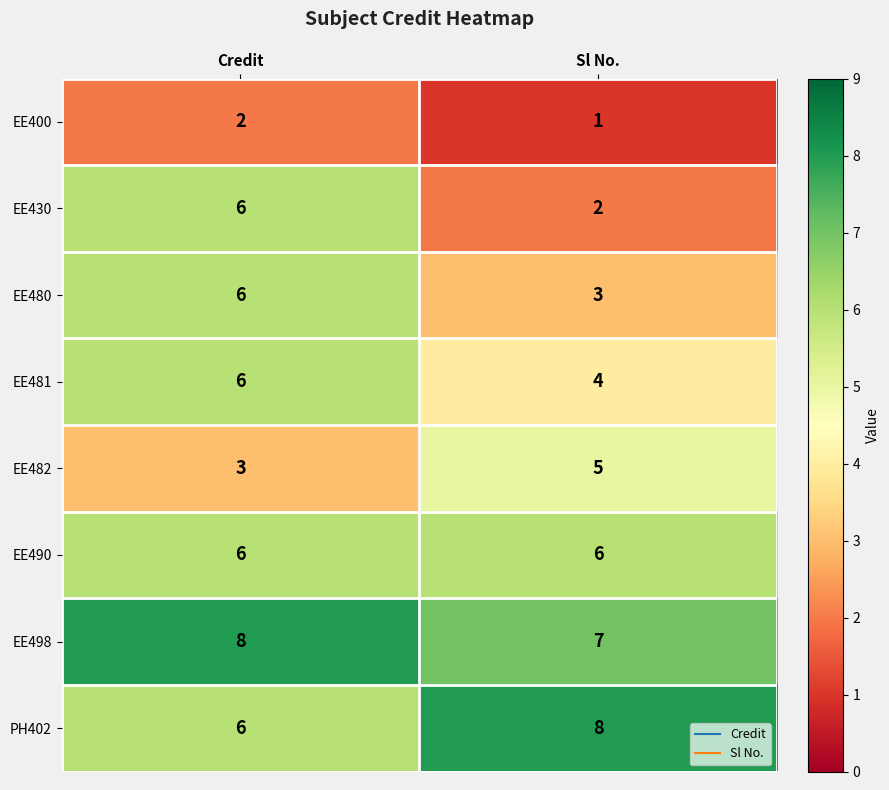

Reading left to right, list all the values displayed in this chart.

EE400: Credit=2	Sl No.=1
EE430: Credit=6	Sl No.=2
EE480: Credit=6	Sl No.=3
EE481: Credit=6	Sl No.=4
EE482: Credit=3	Sl No.=5
EE490: Credit=6	Sl No.=6
EE498: Credit=8	Sl No.=7
PH402: Credit=6	Sl No.=8